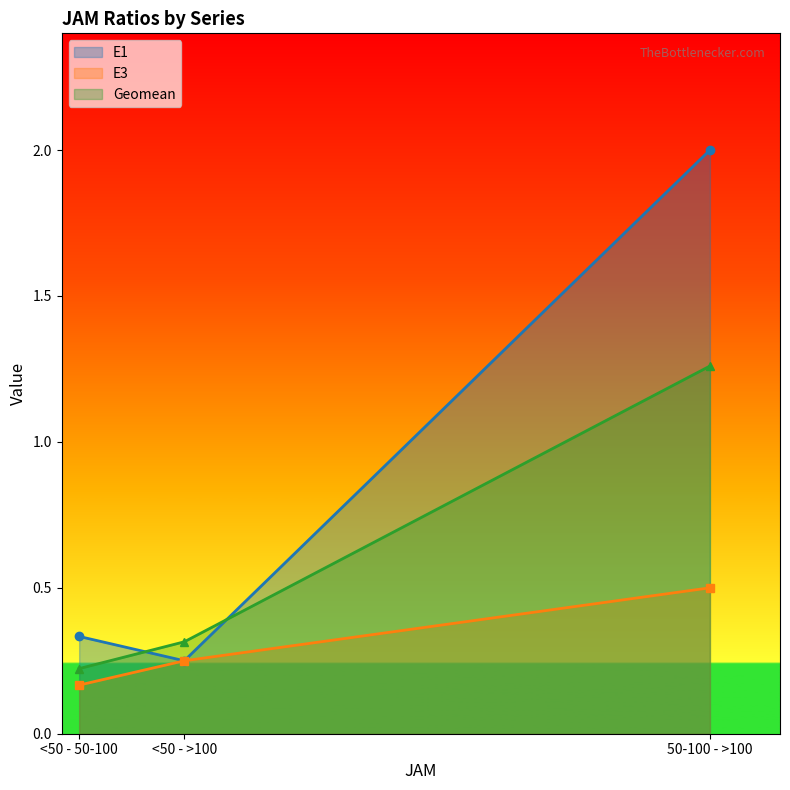

What is the sum of the E1 values at 50-100 - >100 and <50 - >100?

2.2